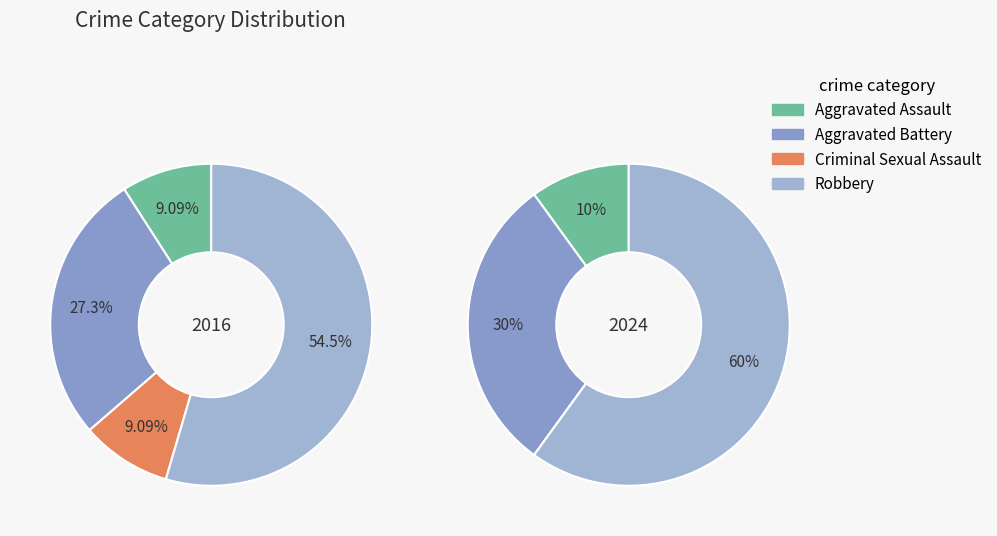

What percentage is NOT represented by 3?

45.5%